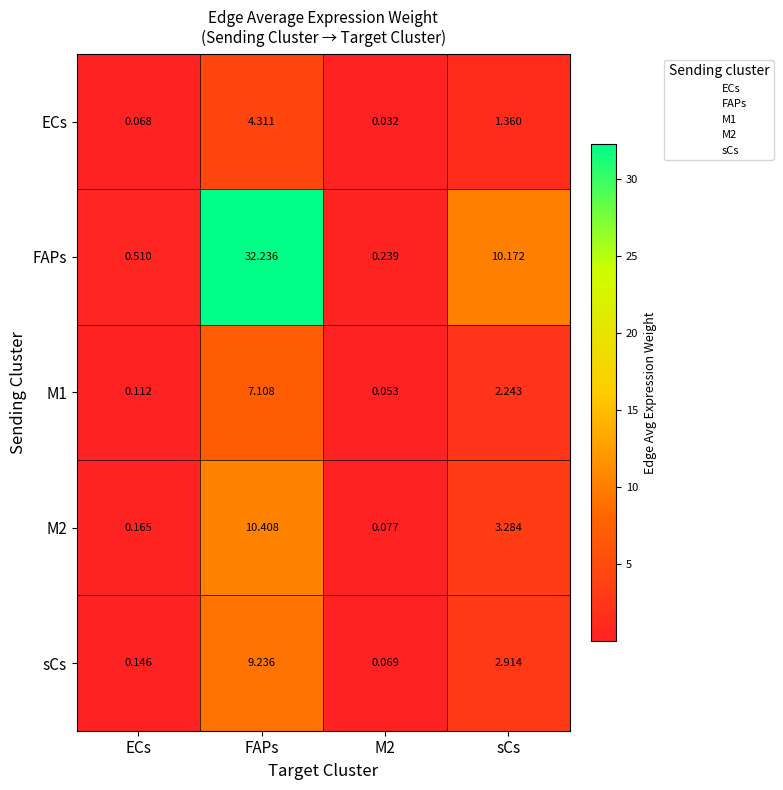

Between FAPs and sCs, which series saw the biggest shift?

FAPs